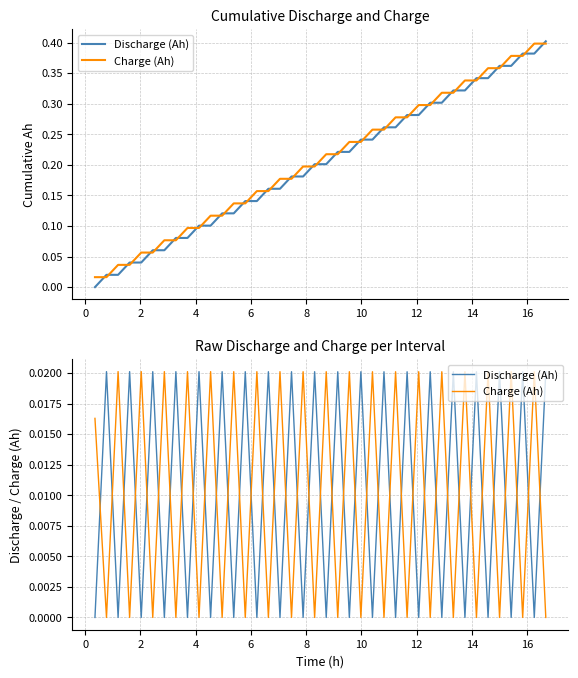

Does the chart display data point markers on the line(s)?

No